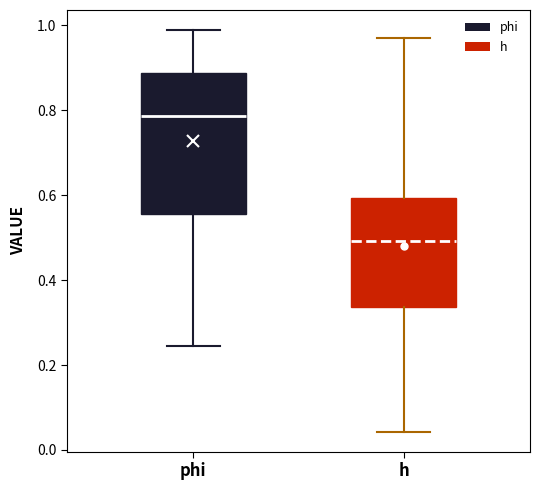

Reading left to right, transcribe this box plot: for each box, give where its median line is, the range the box spans, and where its two whiskers end, as read against the y-axis. The values are not printed on the chart, so give them approximately, as read against the axis.

phi: median 0.78, box 0.56 to 0.88, whiskers 0.24 to 0.98
h: median 0.50, box 0.34 to 0.60, whiskers 0.04 to 0.98